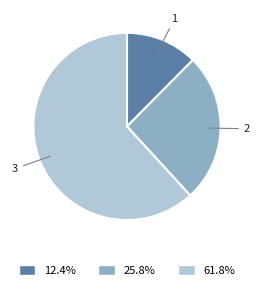

Combined, do 2 and 3 account for over 50%?

Yes